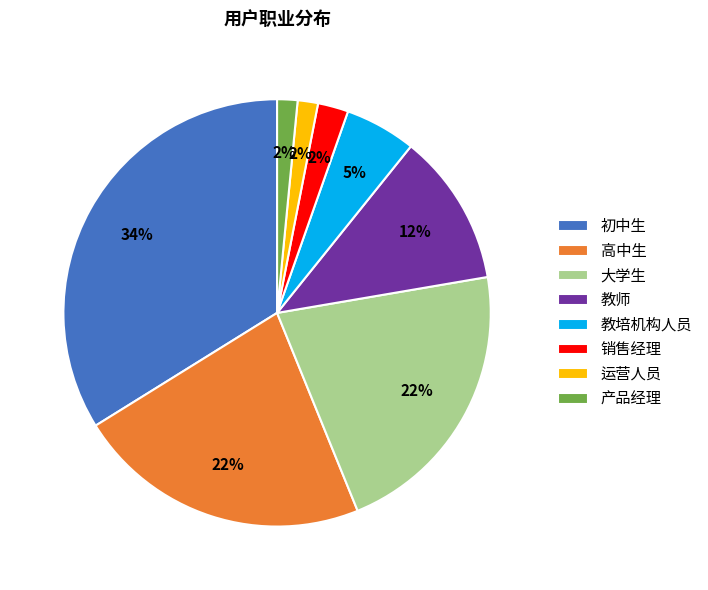

To the nearest percent, what is the combined percentage of 高中生 and 产品经理?

24%